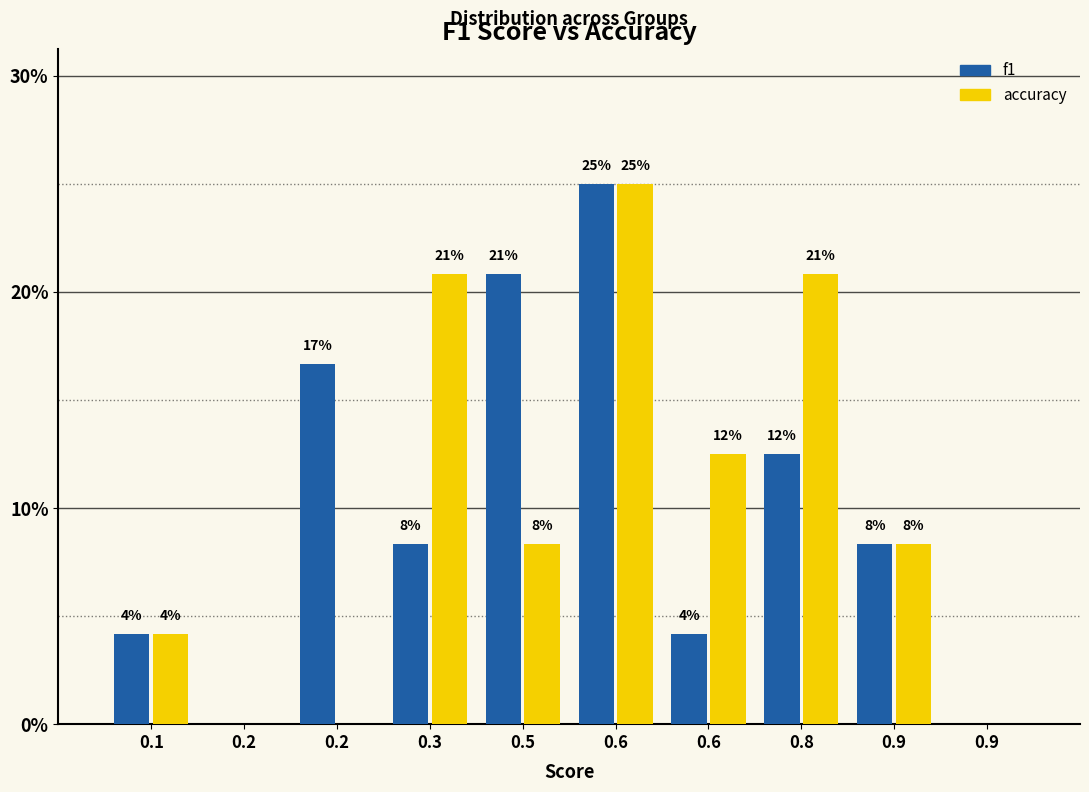

What are all the series names shown in the legend?

f1, accuracy